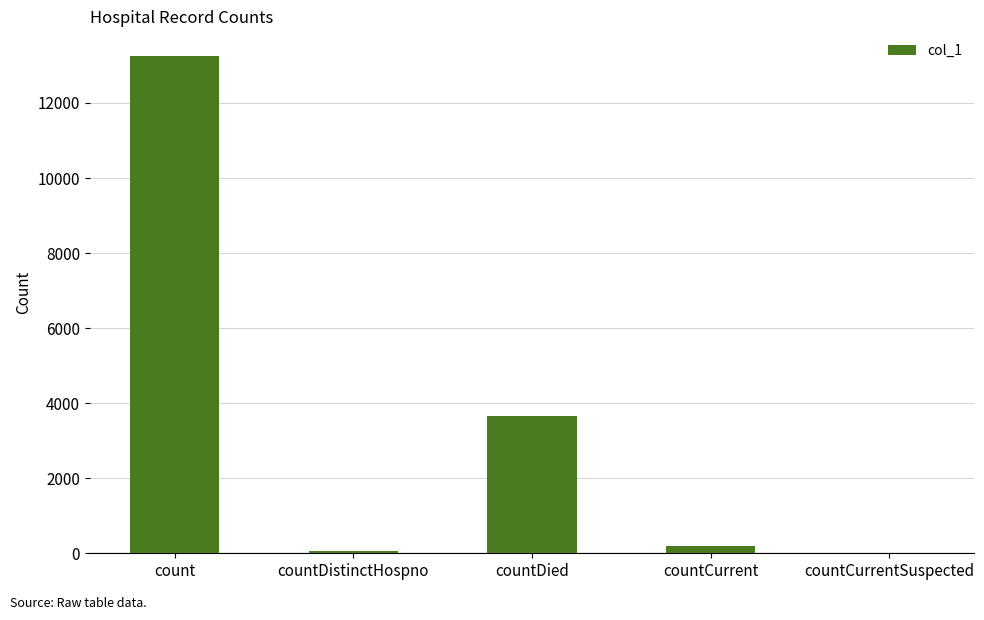

Is it true that the value at countCurrentSuspected is -8230?

False